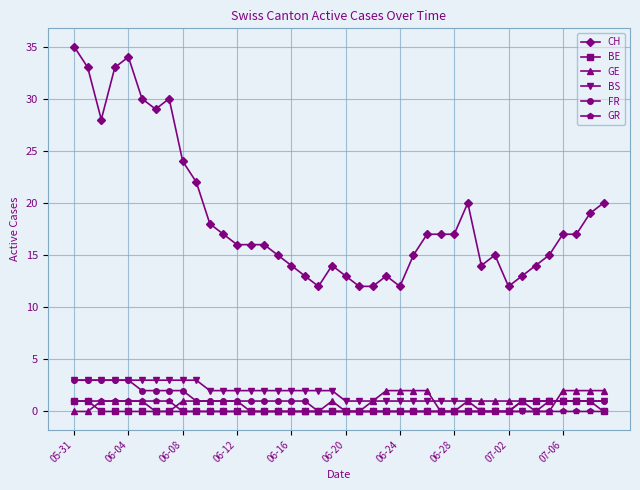

Which series has the largest total across all categories?

CH